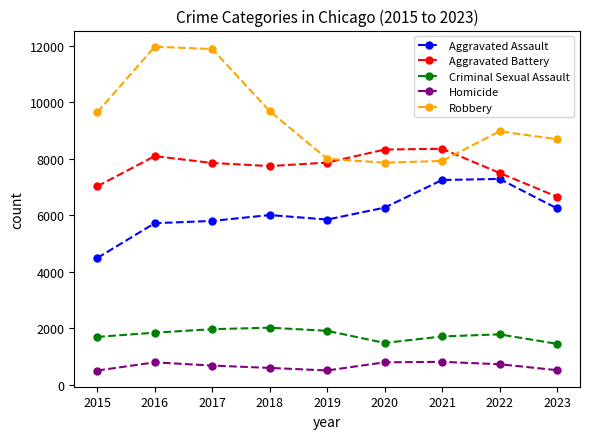

Which series has the largest range (max minus min)?

Robbery